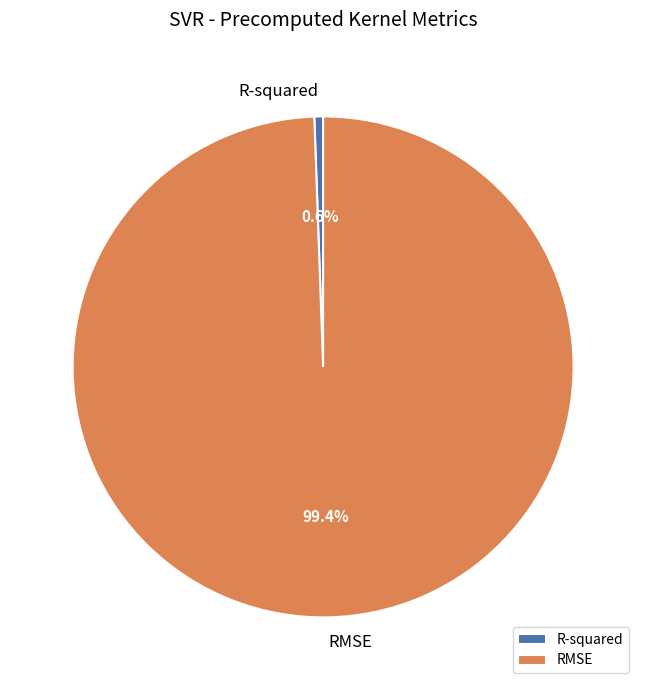

What percentage is NOT represented by R-squared?

99.4%